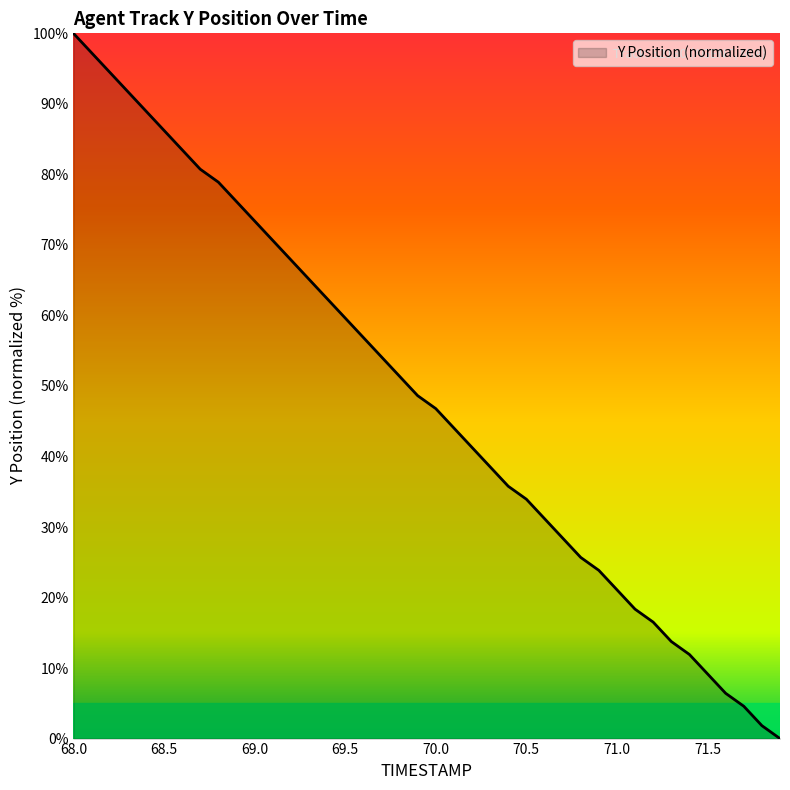

True or false: there are more than 1 points higher than both neighbors.

False